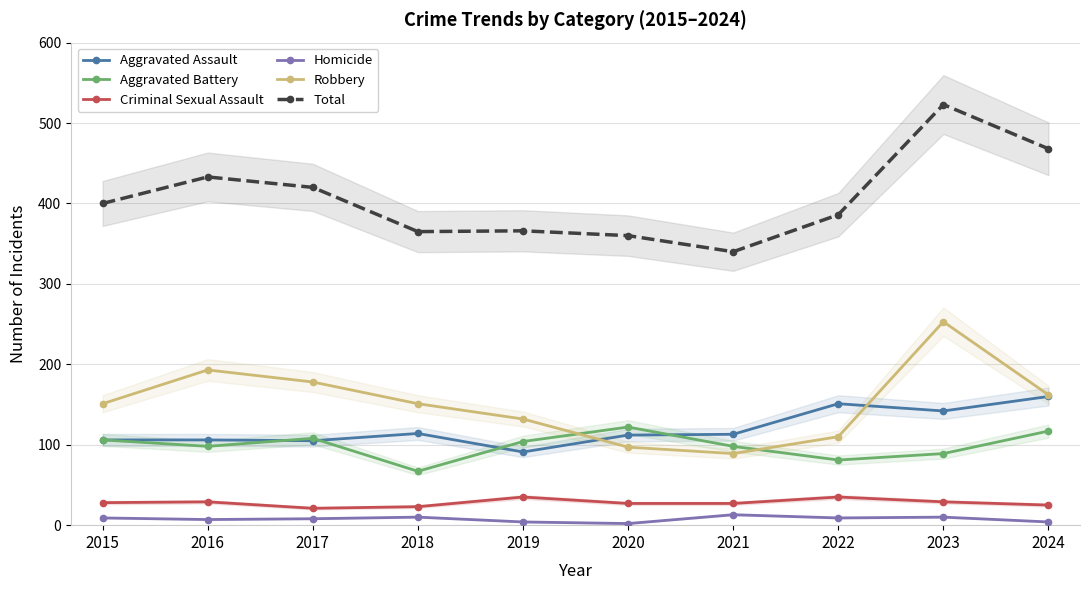

How many intersections are there between Aggravated Battery and Aggravated Assault?

4